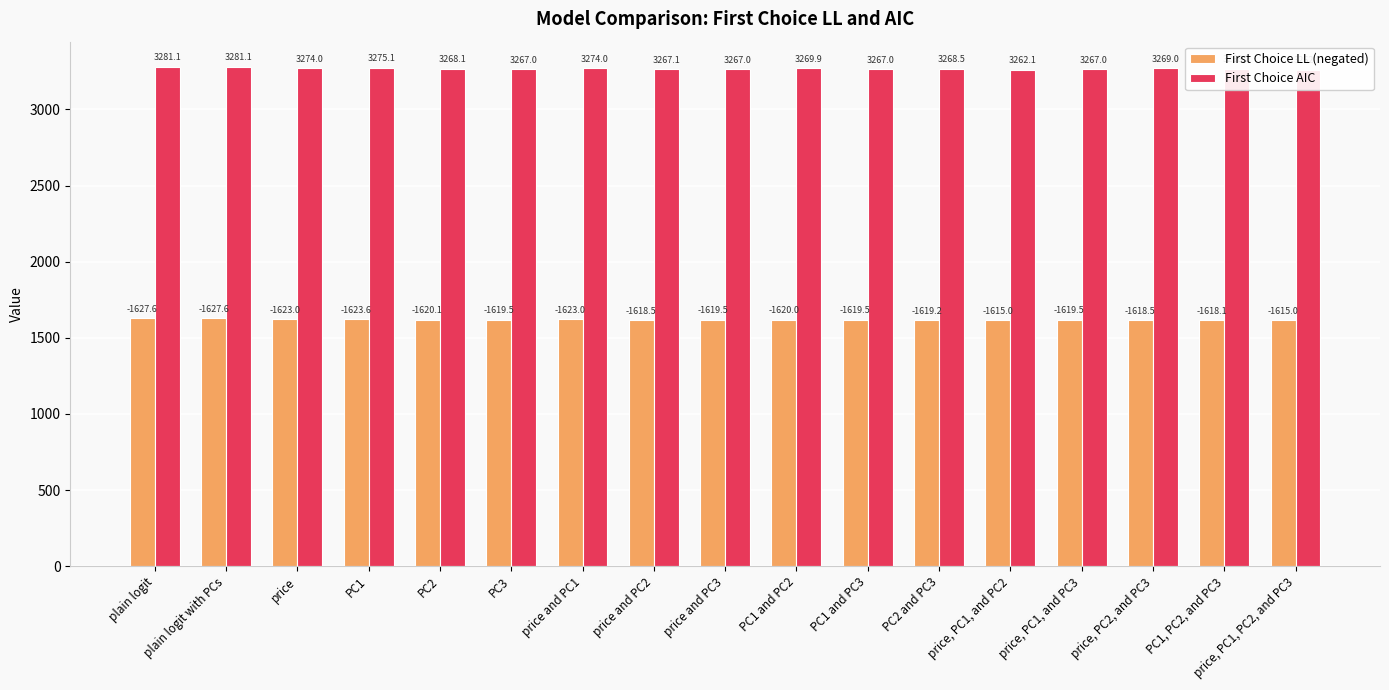

Count the number of data series in this chart.

2